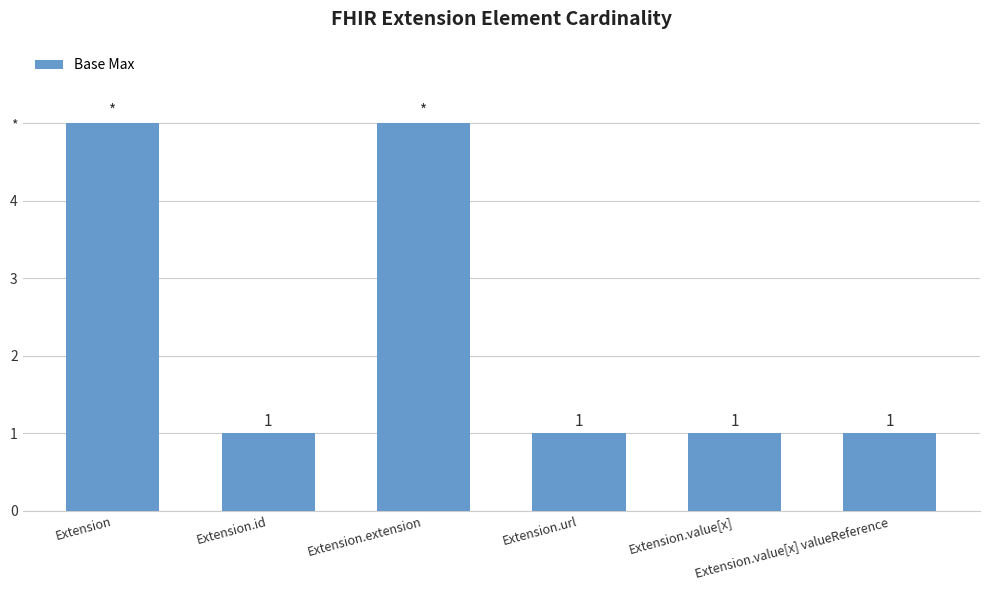

Does the chart contain any negative values?

No